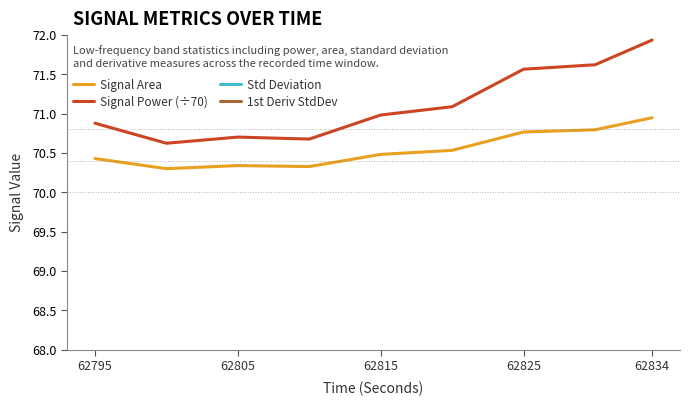

What is the difference between the maximum and second lowest values in the Signal Area series?

0.6